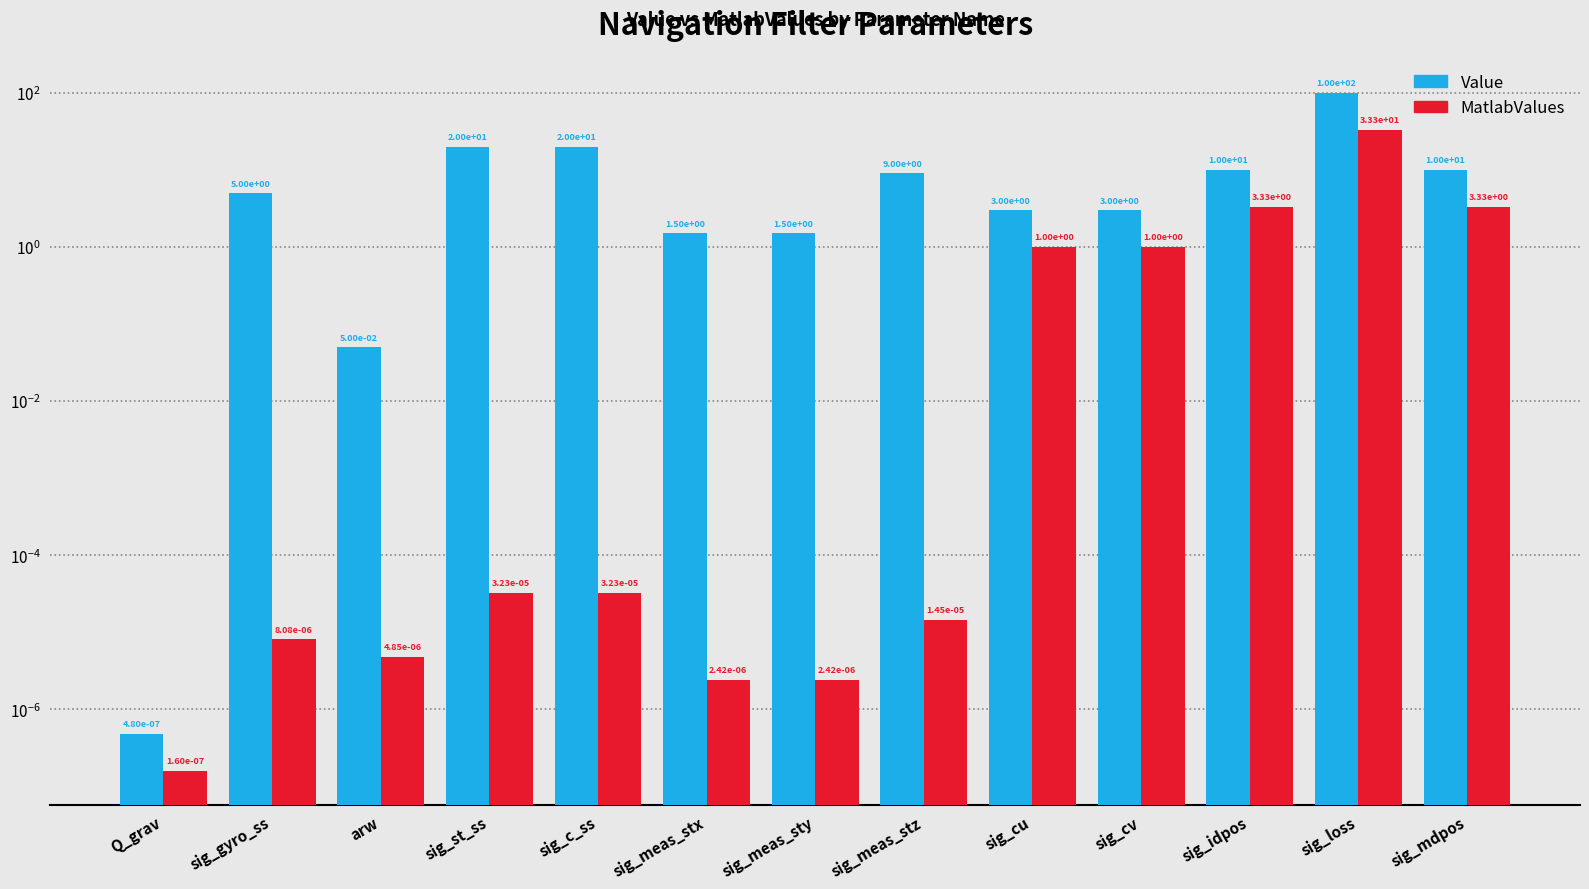

At which label is MatlabValues closest to 16?

sig_idpos